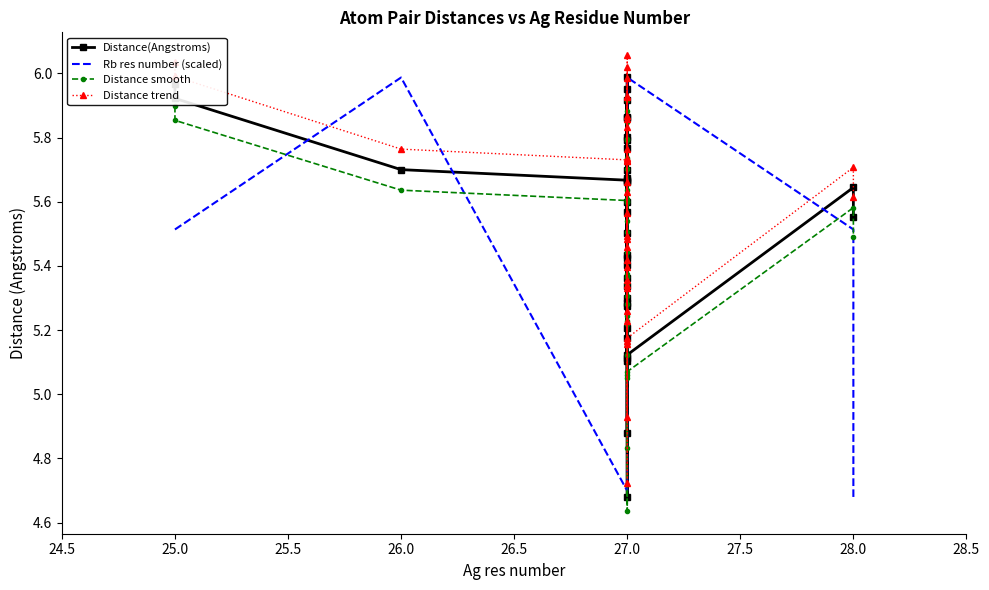

The value of Distance smooth at 27.0 is 9.7. True or false?

False